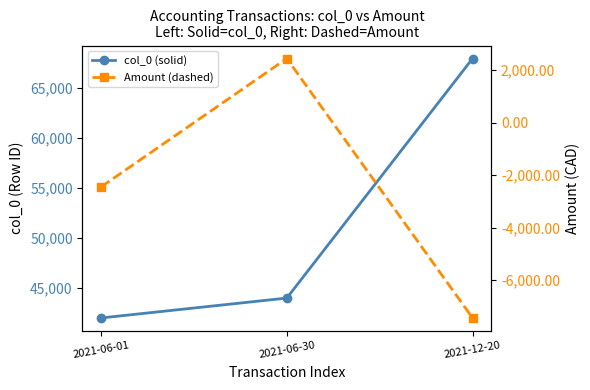

Does the chart have visible grid lines?

No